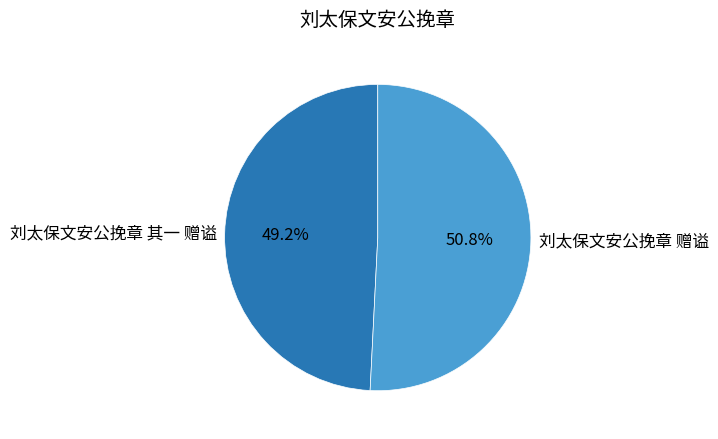

Is there a majority slice in this chart?

Yes